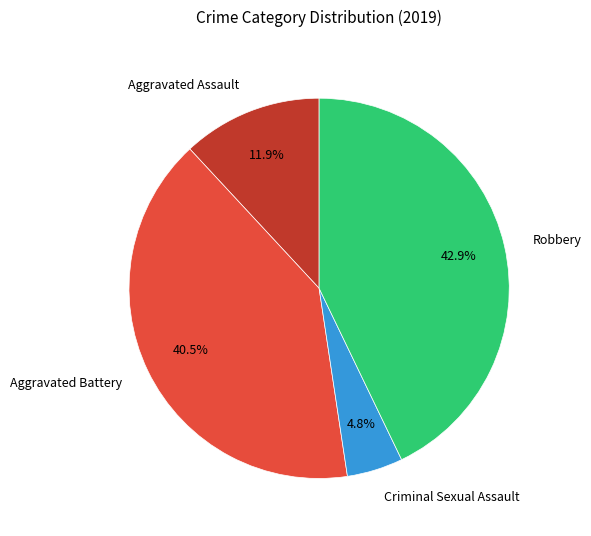

Approximately how many times larger is the value at Criminal Sexual Assault compared to Aggravated Assault?

0.4